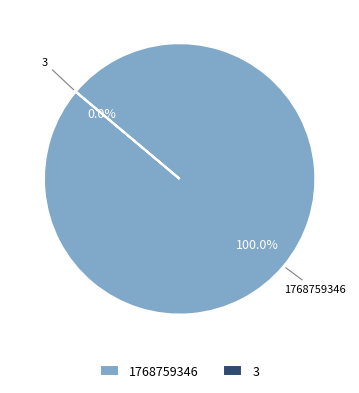

How many slices are in this pie chart?

2